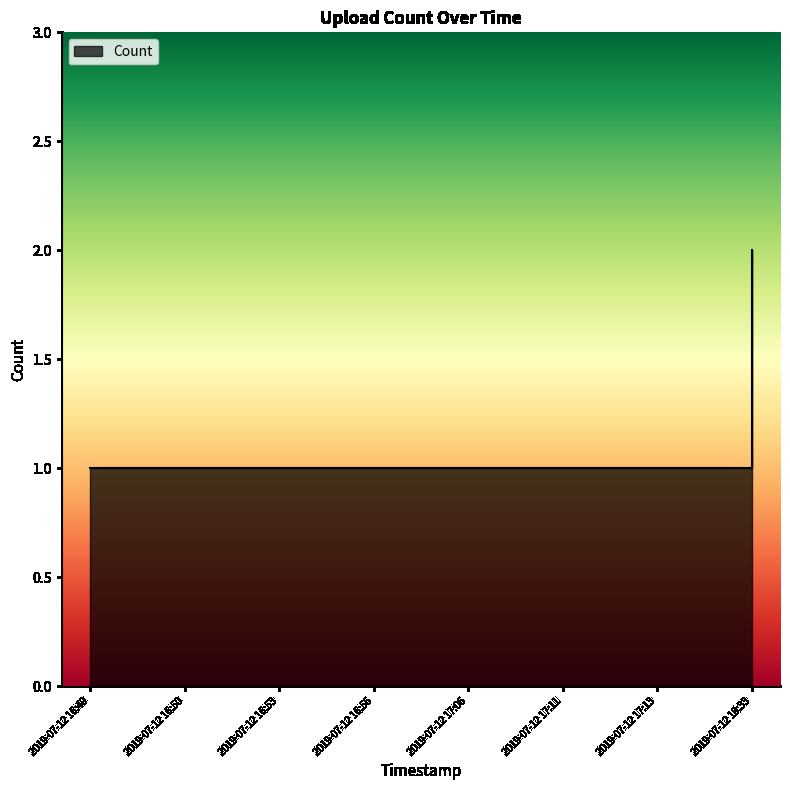

What is the value of the 8th point from the left?

2